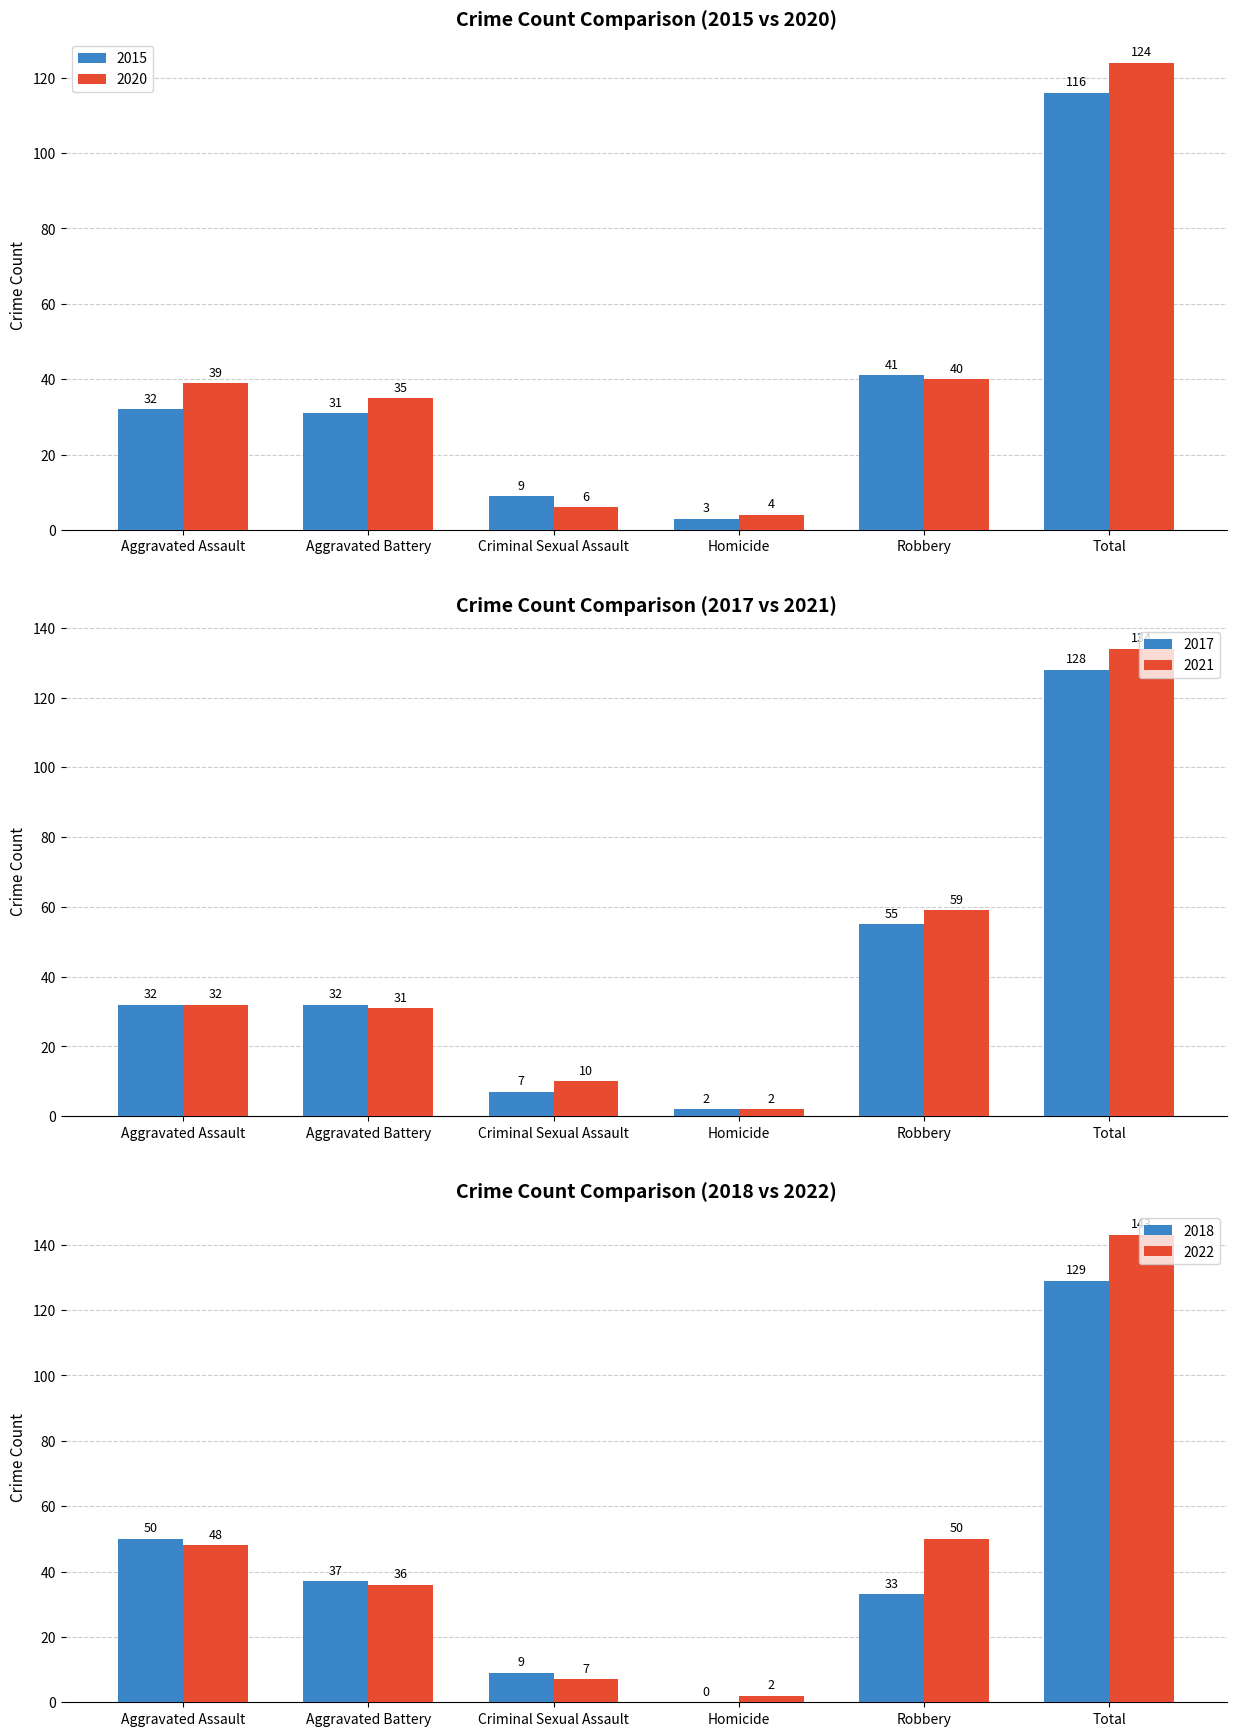

What is the sum of the 2015 values at Aggravated Assault and Homicide?

35